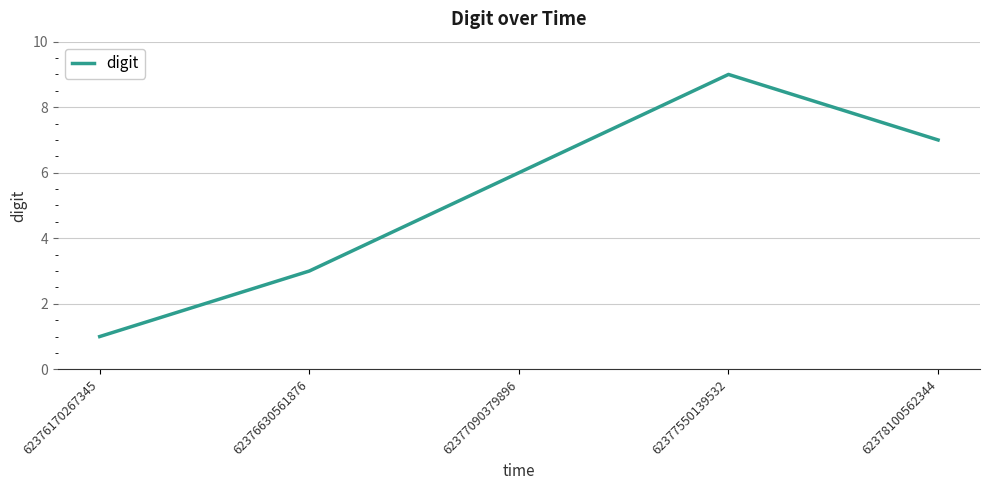

What is the difference between the maximum and second lowest values?

6